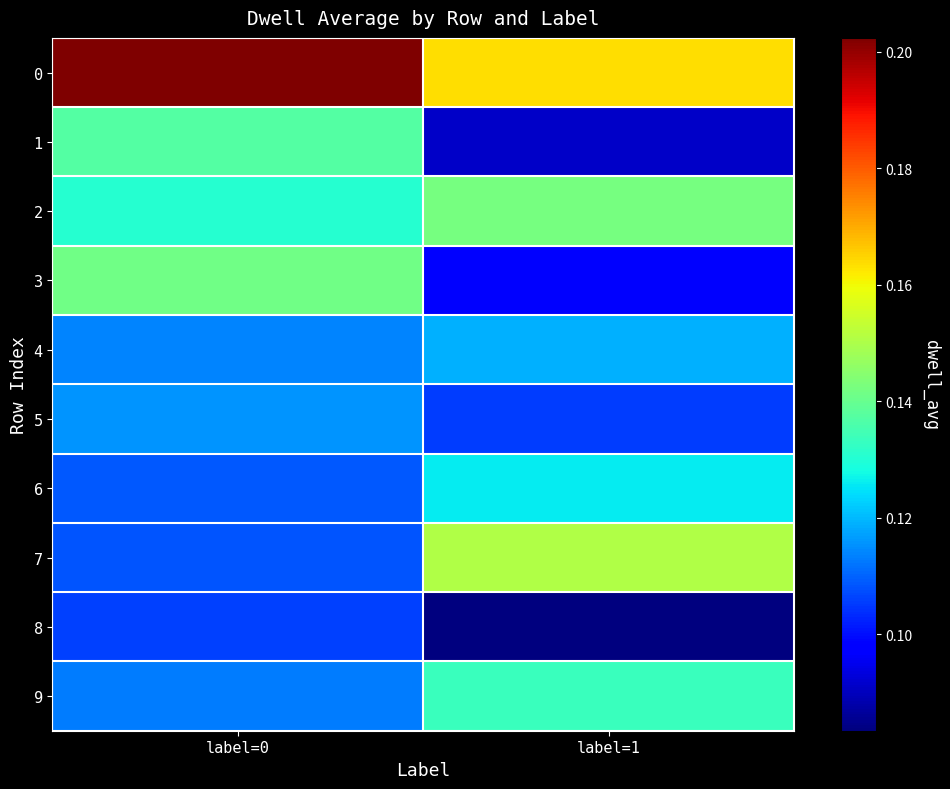

Reading left to right, transcribe all the data shown in this chart.

0: label=0=0.2	label=1=0.2
1: label=0=0.1	label=1=0.1
2: label=0=0.1	label=1=0.1
3: label=0=0.1	label=1=0.1
4: label=0=0.1	label=1=0.1
5: label=0=0.1	label=1=0.1
6: label=0=0.1	label=1=0.1
7: label=0=0.1	label=1=0.2
8: label=0=0.1	label=1=0.1
9: label=0=0.1	label=1=0.1